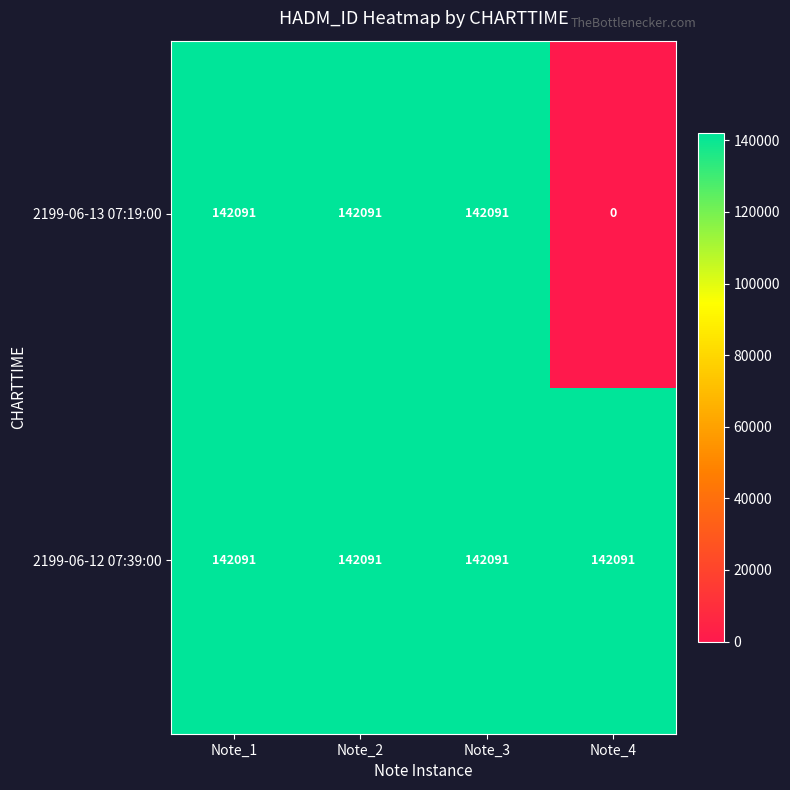

What is the sum of the 2199-06-12 07:39:00 values at Note_2 and Note_4?

284182